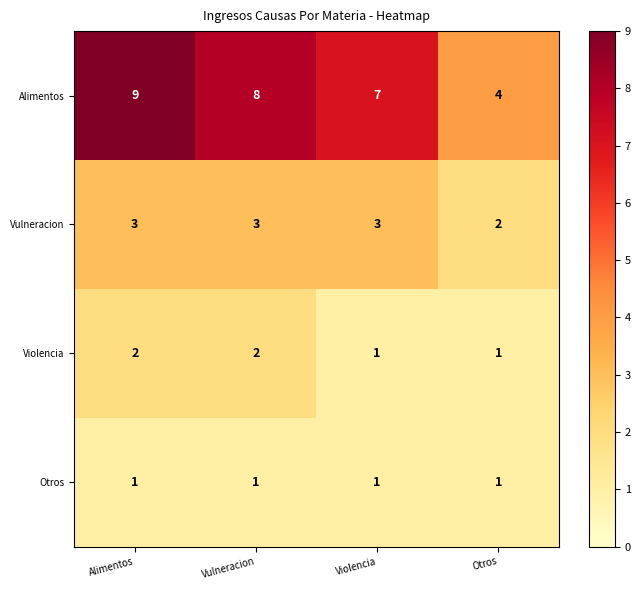

Rank the series by their maximum value, from highest to lowest.

Alimentos, Vulneracion, Violencia, Otros